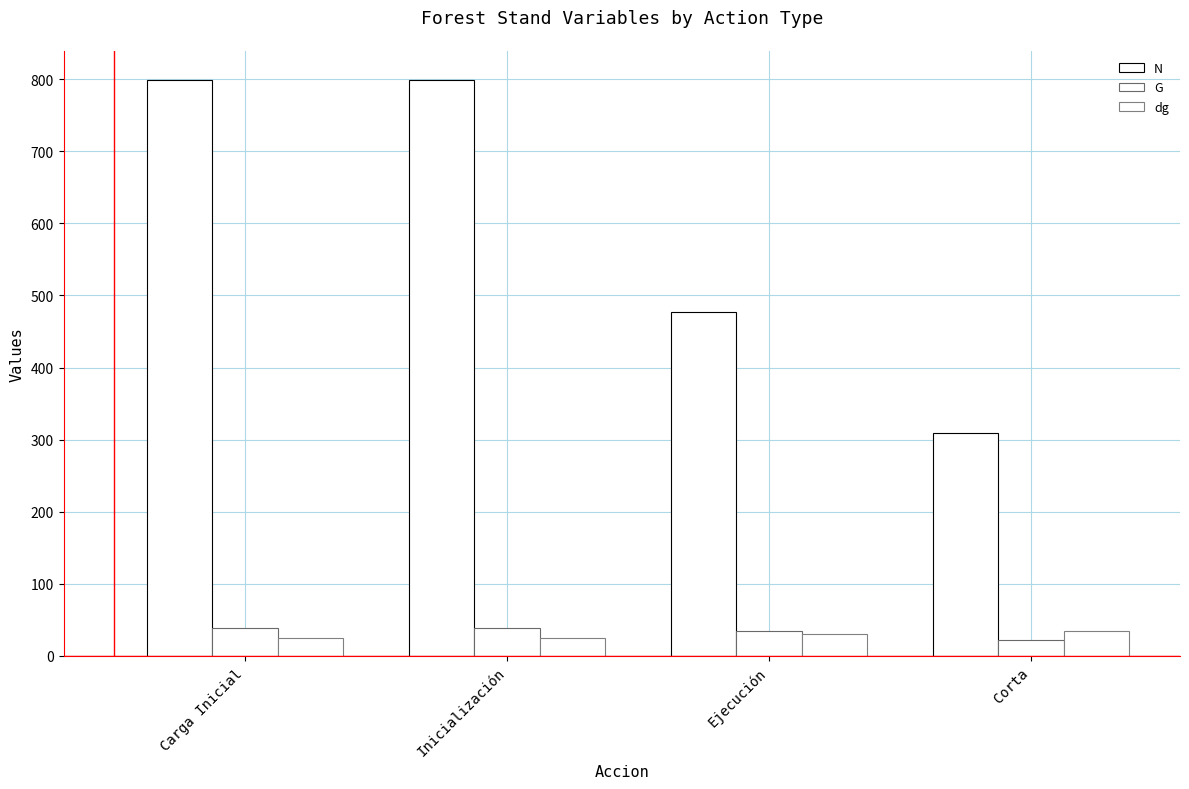

How many bars are there in each group?

3